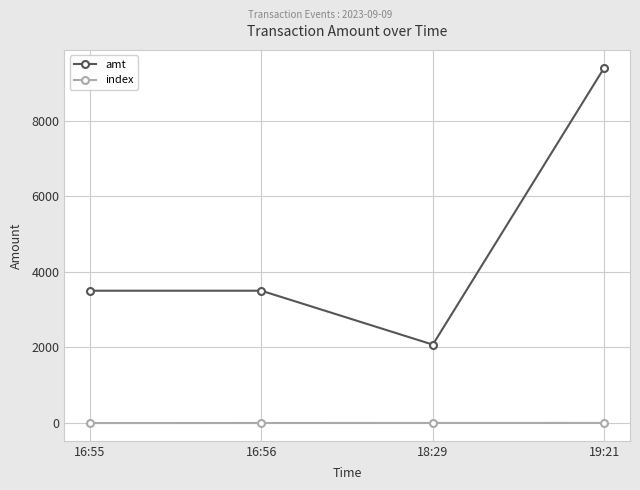

What is the sum of all index values?

6